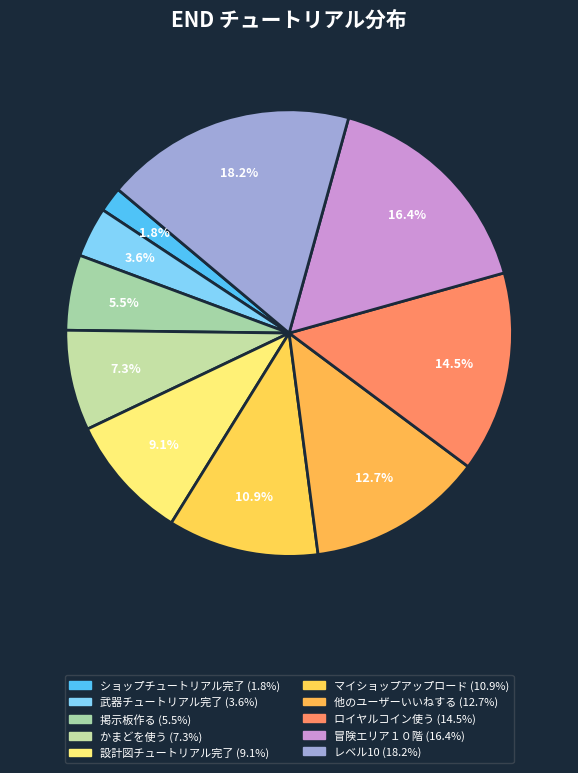

How many segments does this pie chart have?

10